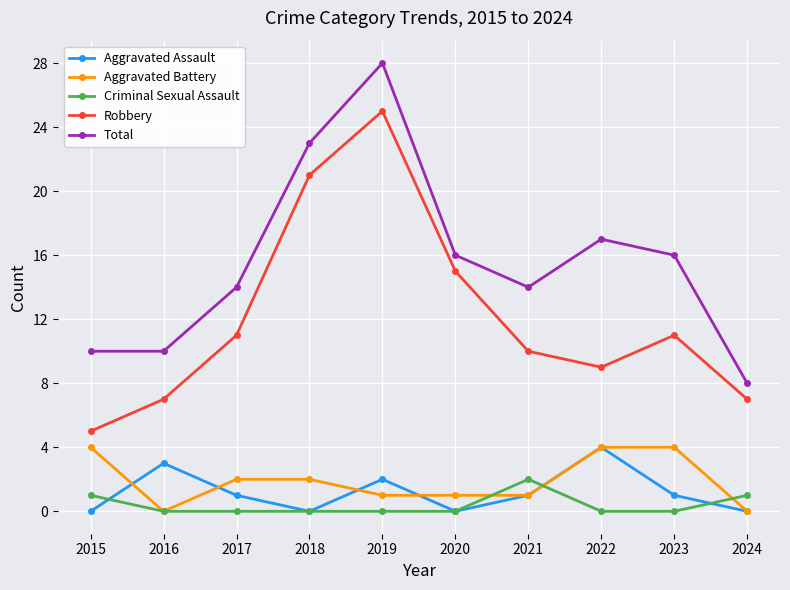

Between 2020 and 2021, which series saw the biggest shift?

Robbery